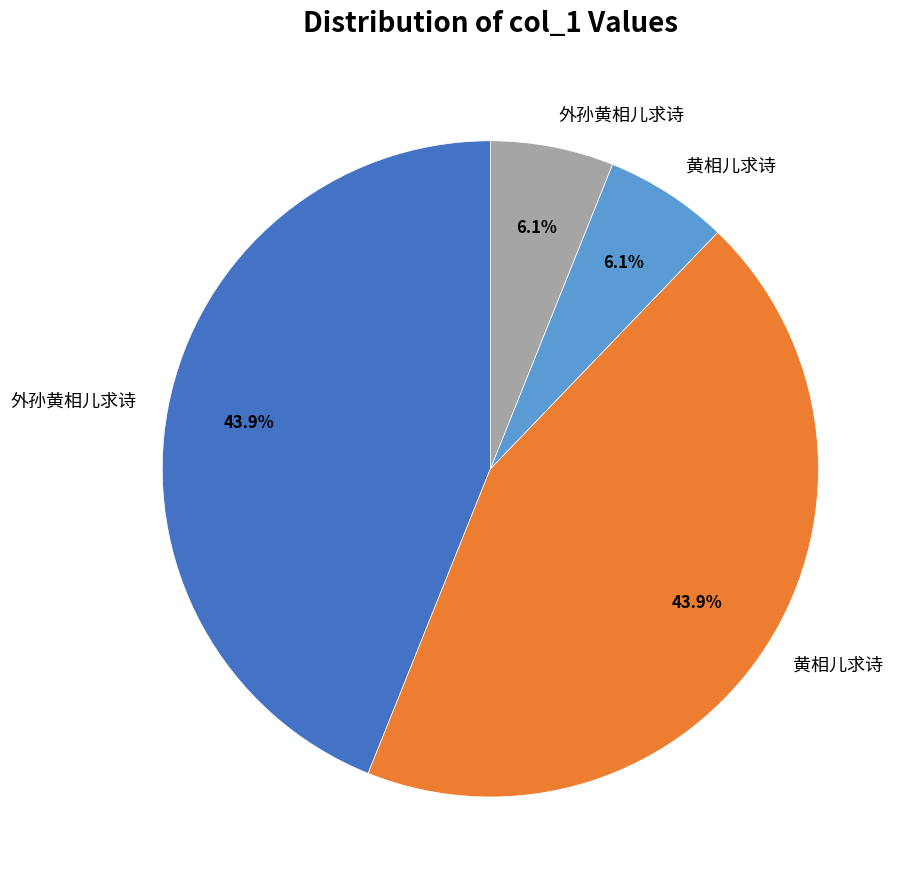

Does any single category account for the majority?

No